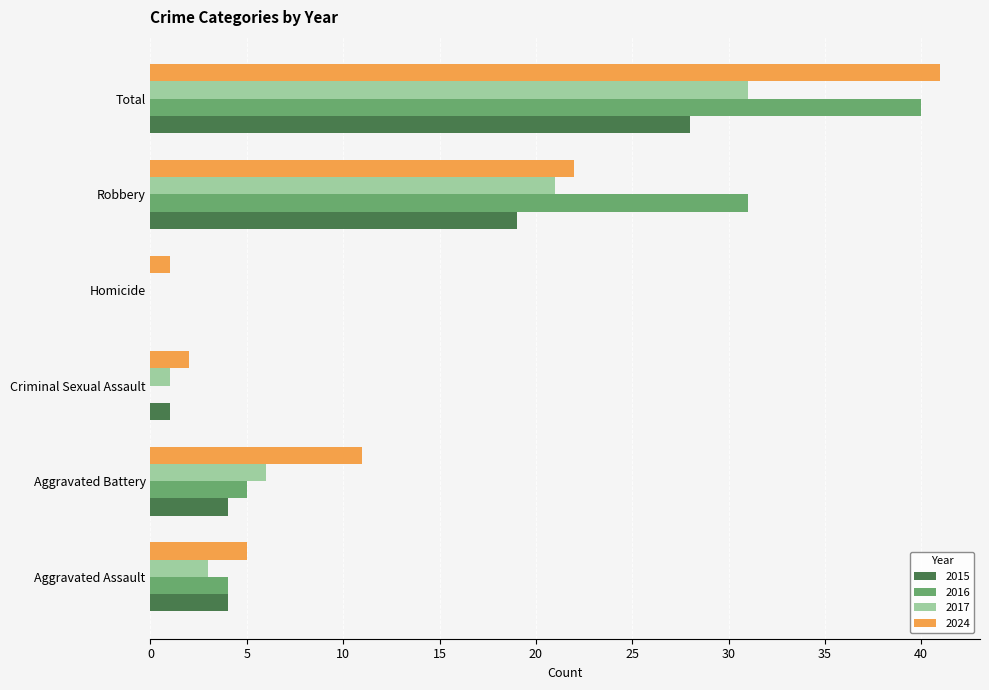

The value of 2017 at Homicide is 0. True or false?

True